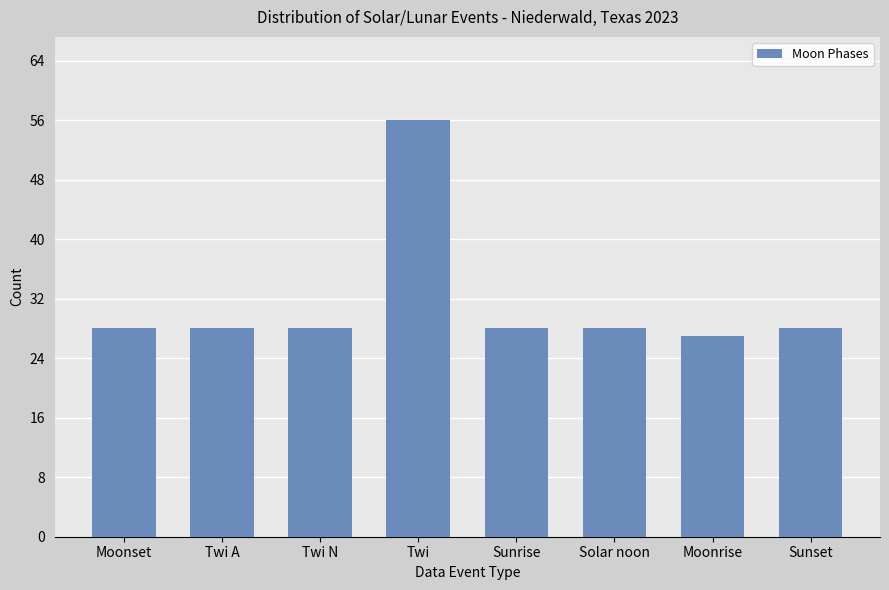

How many data points does each series have?

8